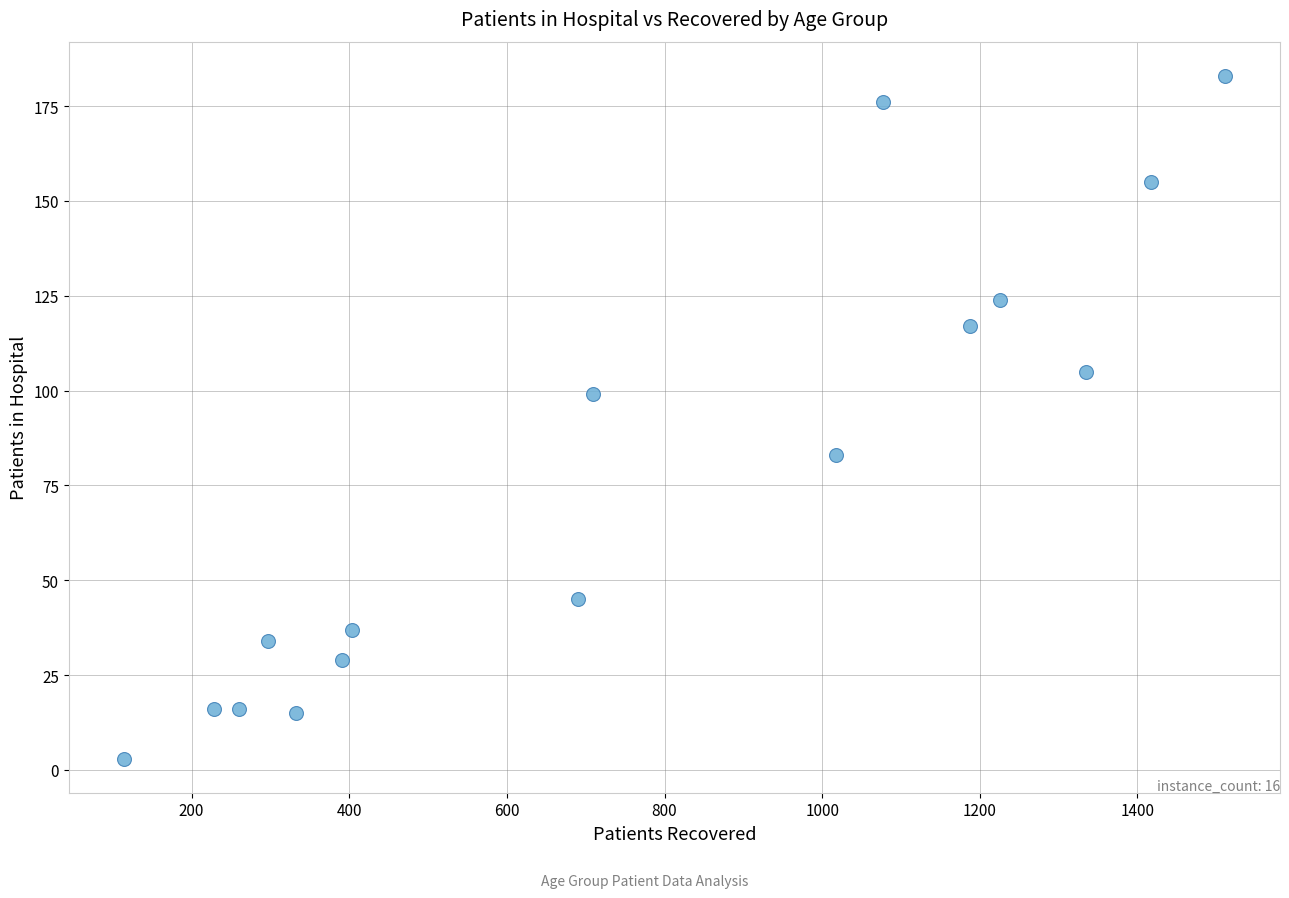

What is the range of Y values (max minus min)?

180